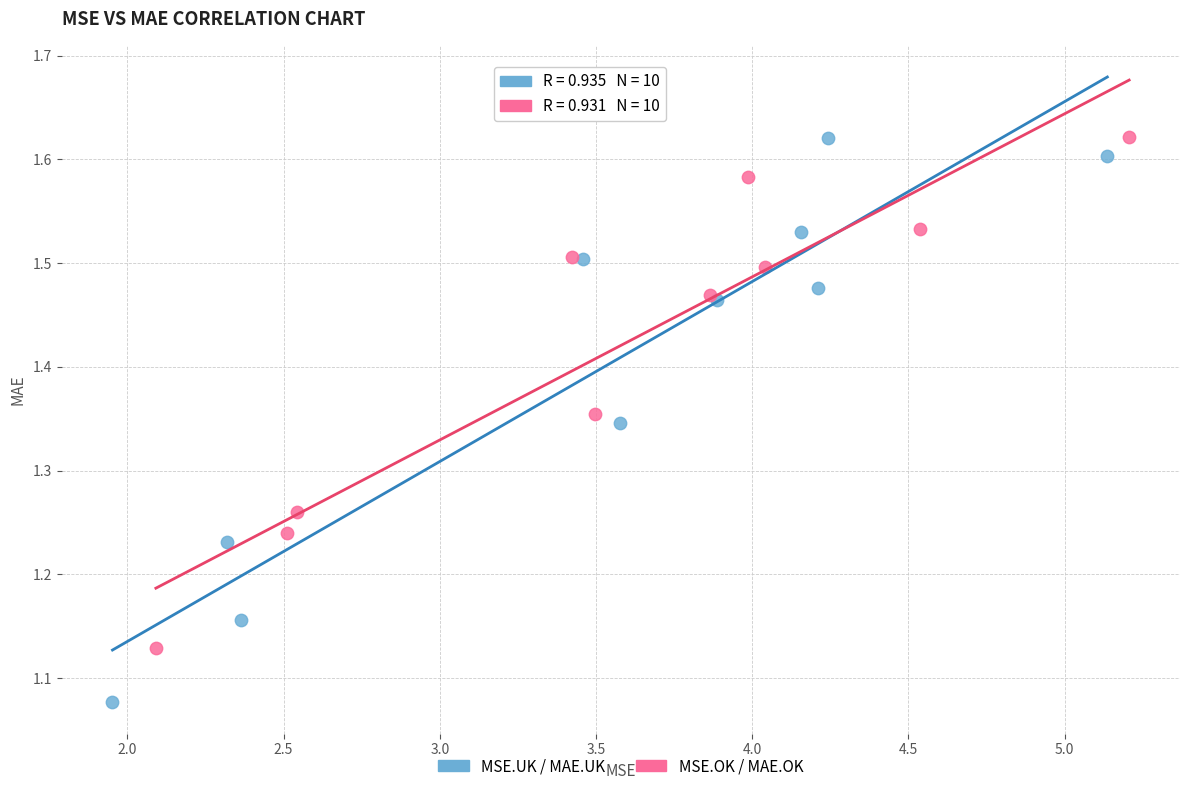

Which series reaches the minimum Y coordinate?

MSE.UK / MAE.UK